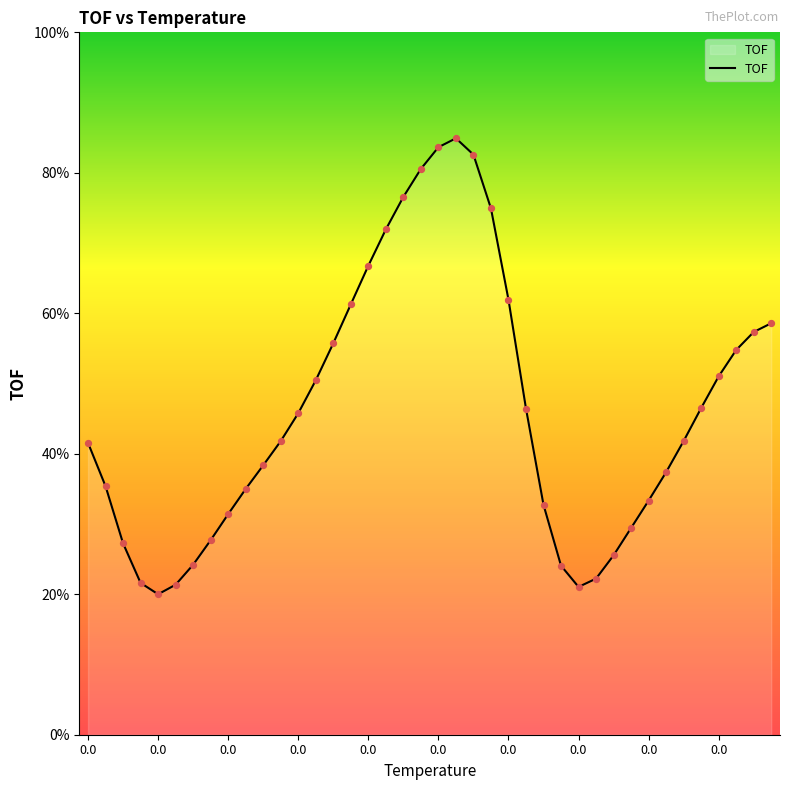

What is the minimum value shown in the chart?

20.0